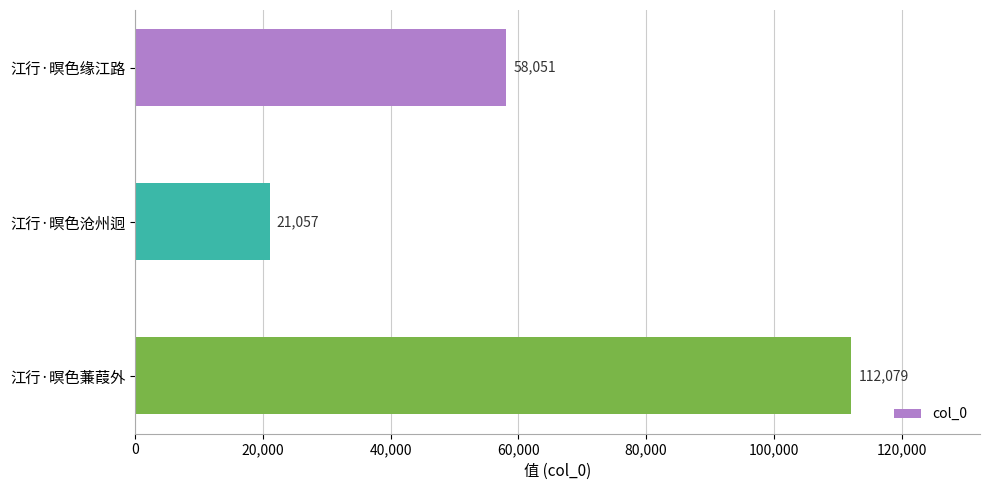

What is the greatest value displayed?

112079